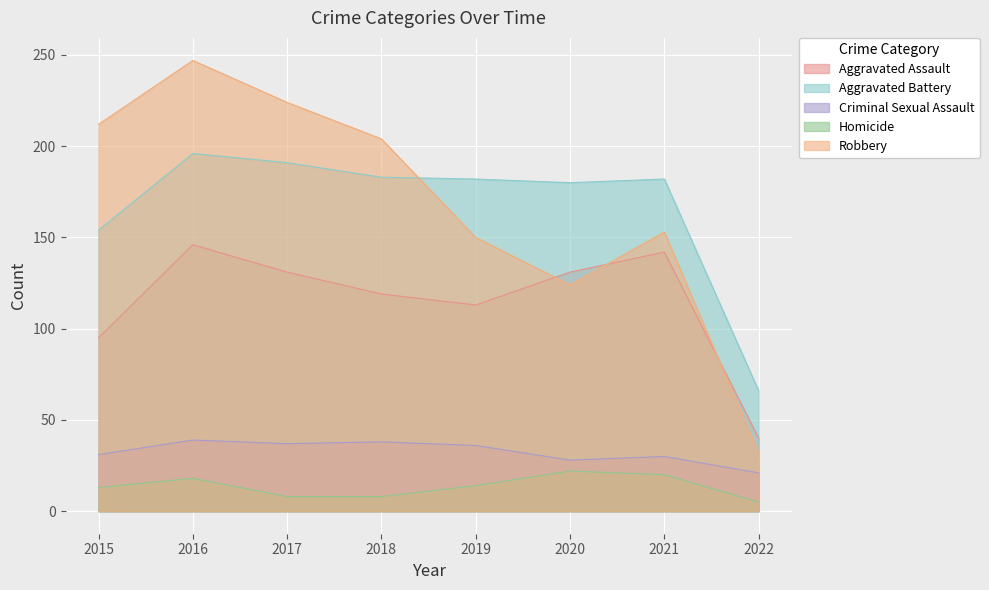

Count the Homicide values in the range 8 to 20.

6